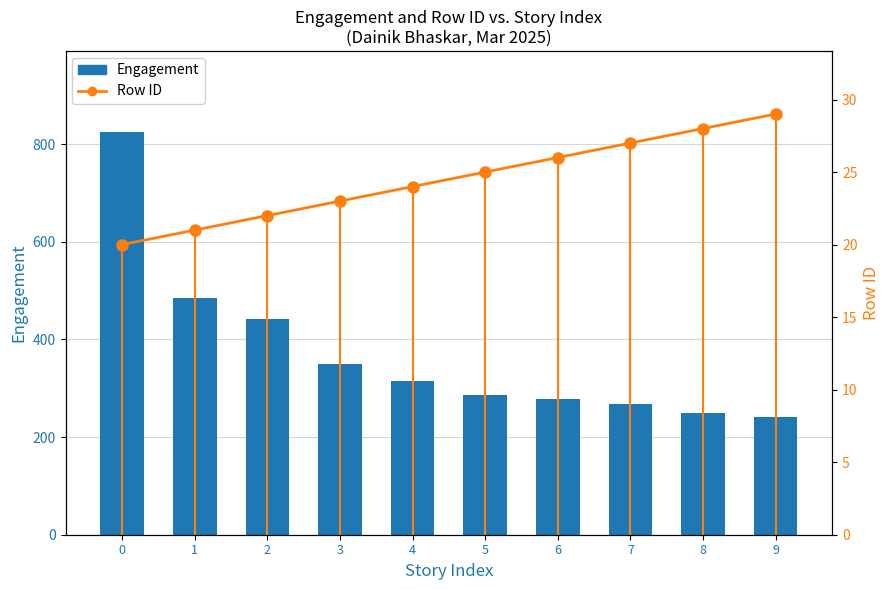

What are all the series names shown in the legend?

Engagement, Row ID